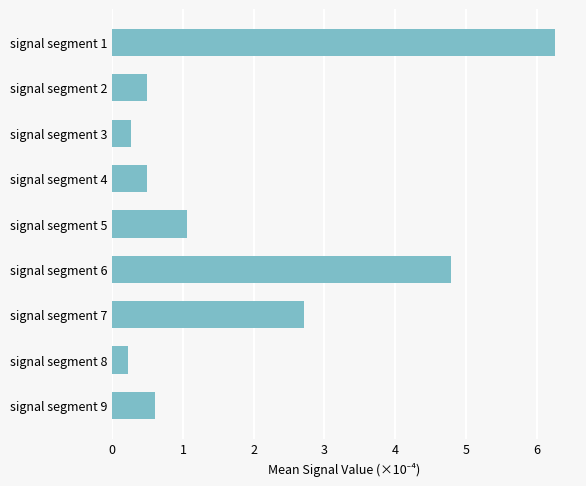

The chart shows a value of 1.8 at signal segment 7. True or false?

False